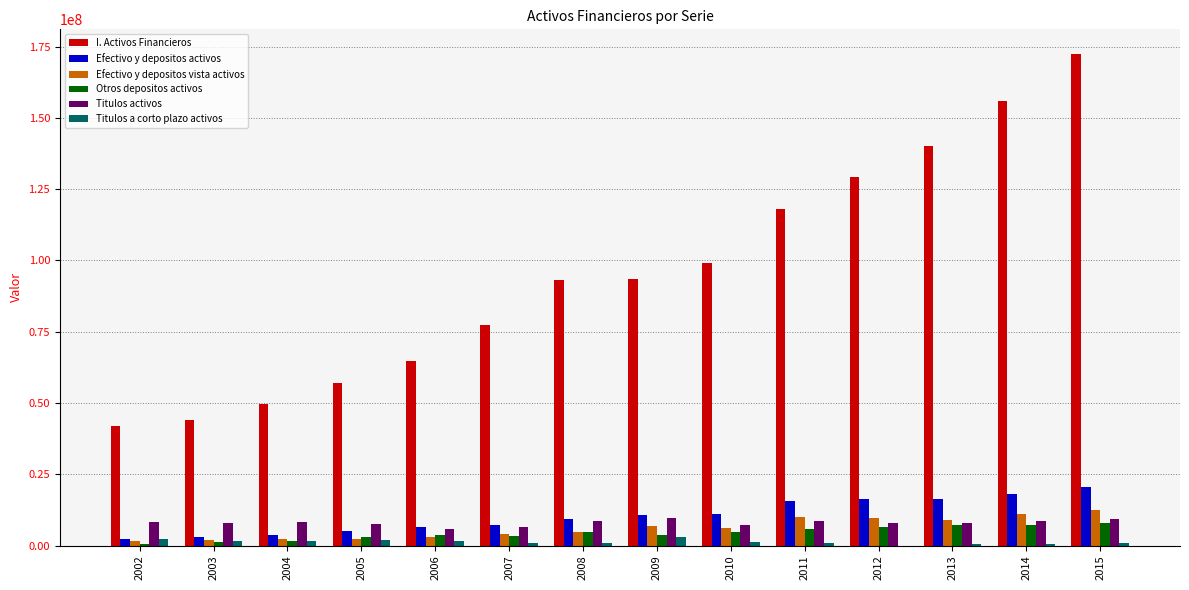

What is the sum of the Titulos activos values at 2006 and 2015?

15045350